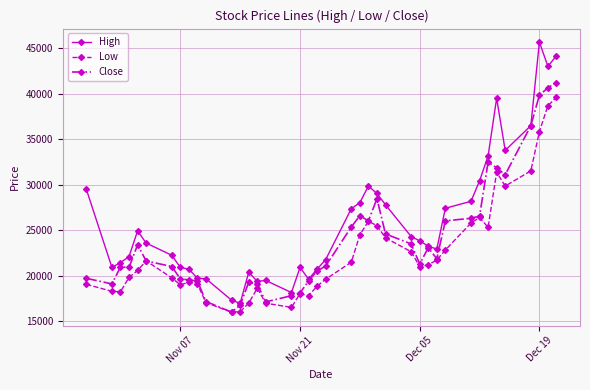

Does the chart display data point markers on the line(s)?

Yes